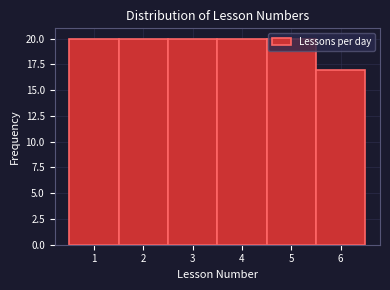

Reading left to right, list every bar in this chart as the range it spans on the x-axis followed by its height. The values are not printed on the chart, so give them approximately, as read against the axis.

0.5 to 1.5: 20
1.5 to 2.5: 20
2.5 to 3.5: 20
3.5 to 4.5: 20
4.5 to 5.5: 20
5.5 to 6.5: 17